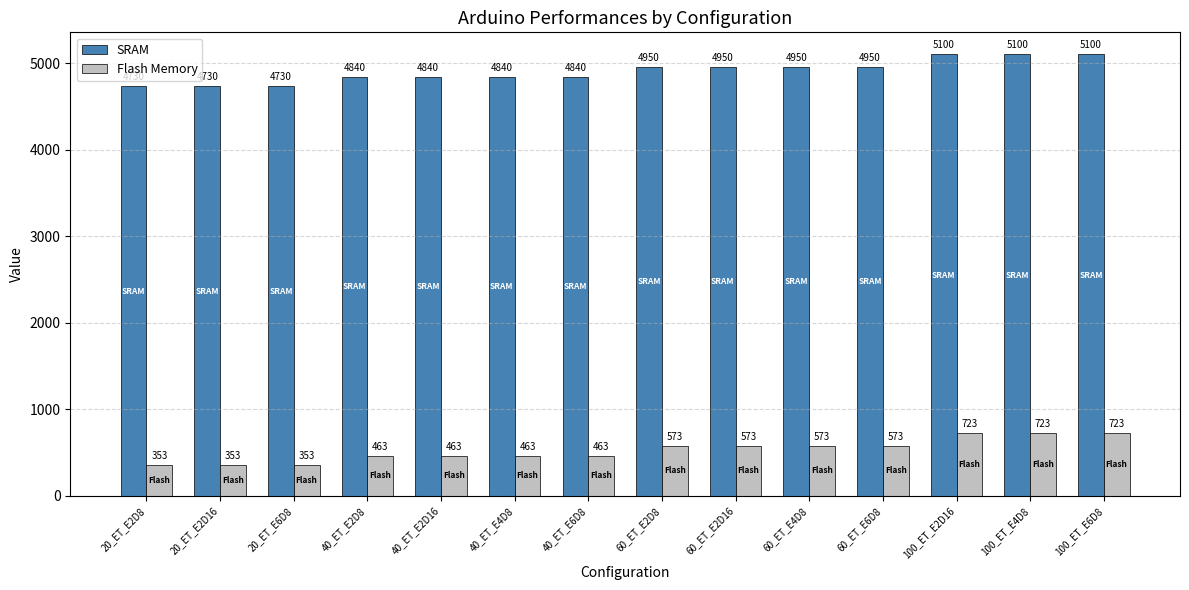

Count the SRAM values in the range 4840 to 4950.

8